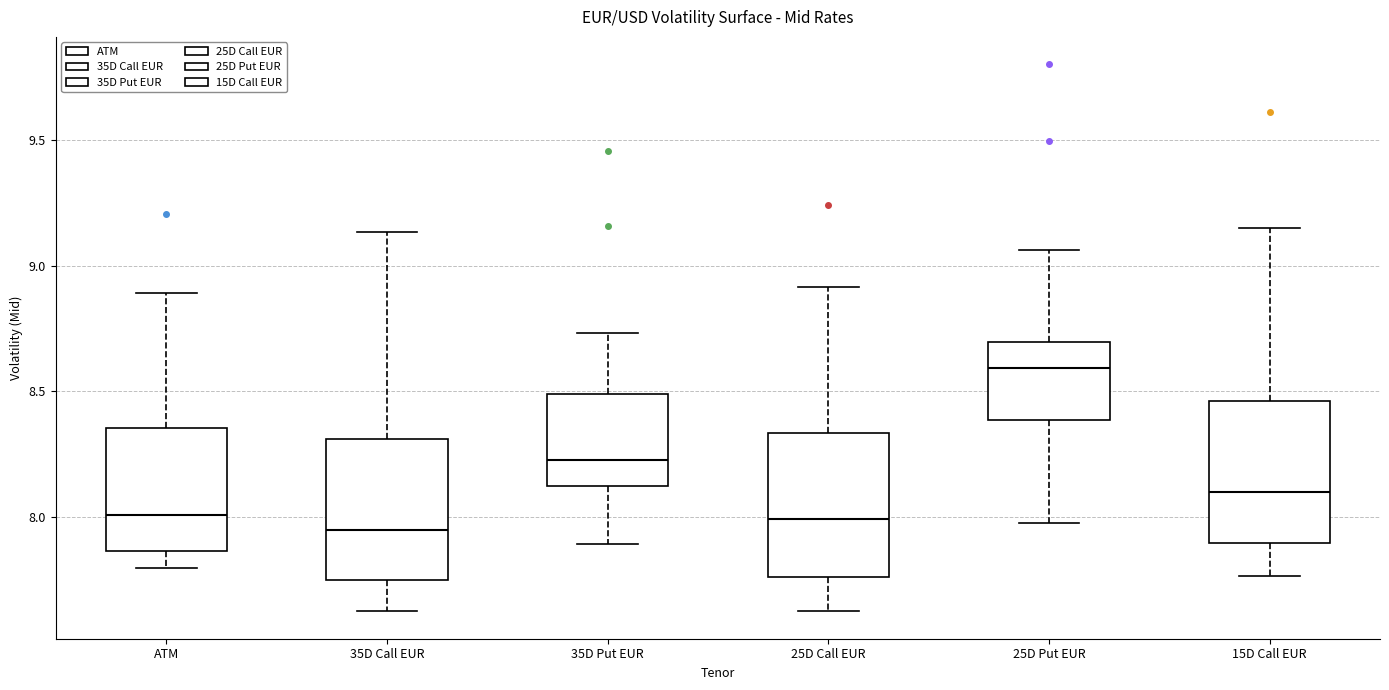

Reading left to right, read every box against the y-axis: the position of its median line, the range the box covers, and the ends of its whiskers. The values are not printed on the chart, so give them approximately, as read against the axis.

ATM: median 8.00, box 7.85 to 8.35, whiskers 7.80 to 8.90
35D Call EUR: median 7.95, box 7.75 to 8.30, whiskers 7.65 to 9.15
35D Put EUR: median 8.25, box 8.10 to 8.50, whiskers 7.90 to 8.75
25D Call EUR: median 8.00, box 7.75 to 8.35, whiskers 7.65 to 8.90
25D Put EUR: median 8.60, box 8.40 to 8.70, whiskers 8.00 to 9.05
15D Call EUR: median 8.10, box 7.90 to 8.45, whiskers 7.75 to 9.15